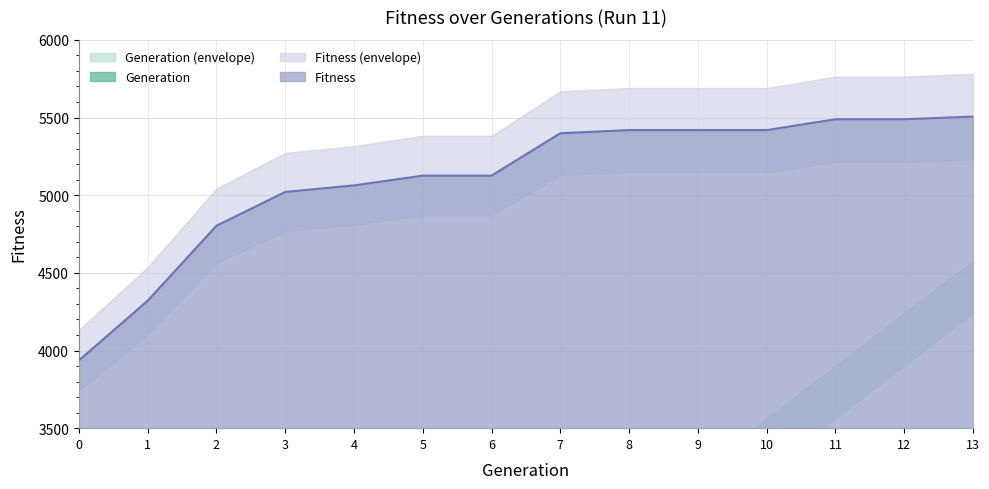

What is the sum of the values at 8 and 4?

10482